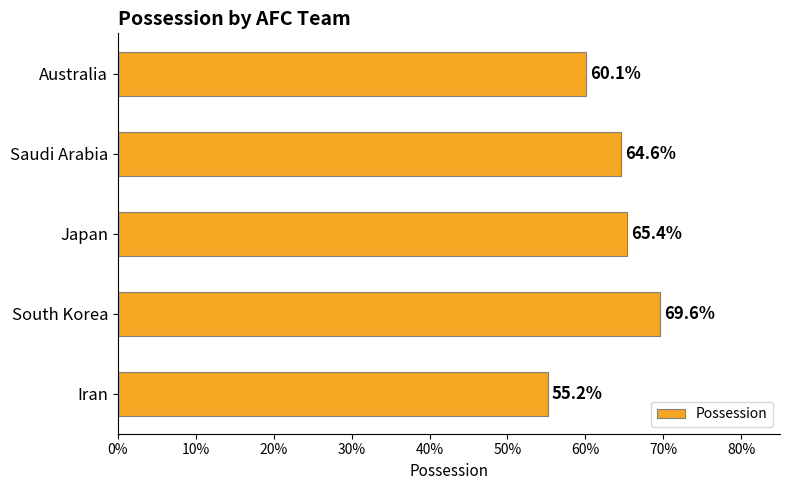

Does the chart contain any negative values?

No